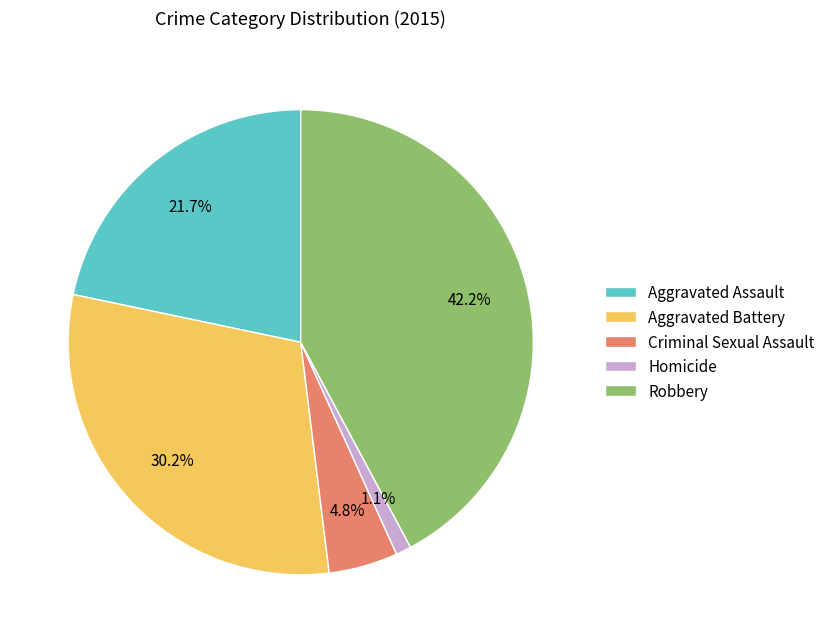

To the nearest percent, what portion does Homicide represent?

1%